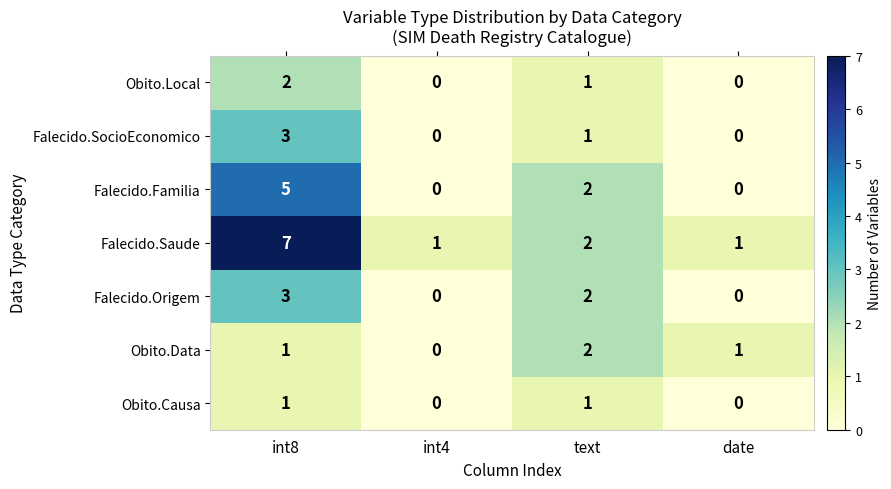

Where does the Falecido.Origem series first go above 2?

int8